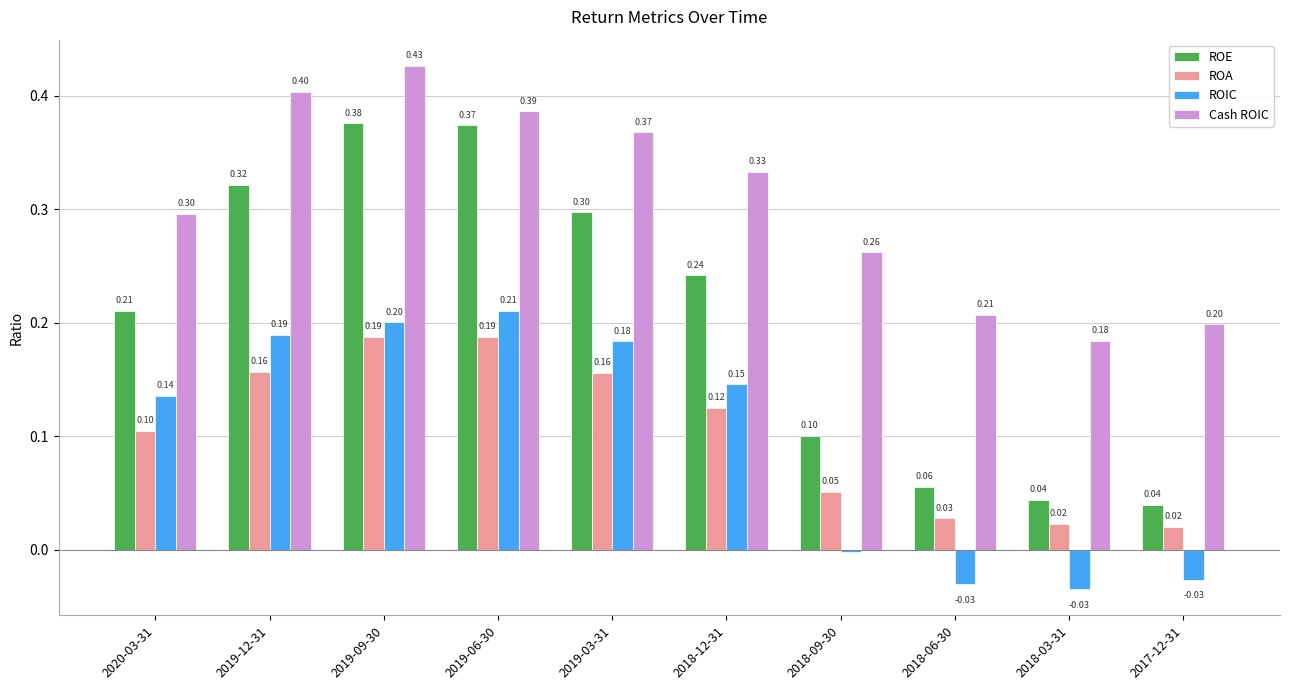

What is the difference between the highest and lowest values at 2019-12-31?

0.2